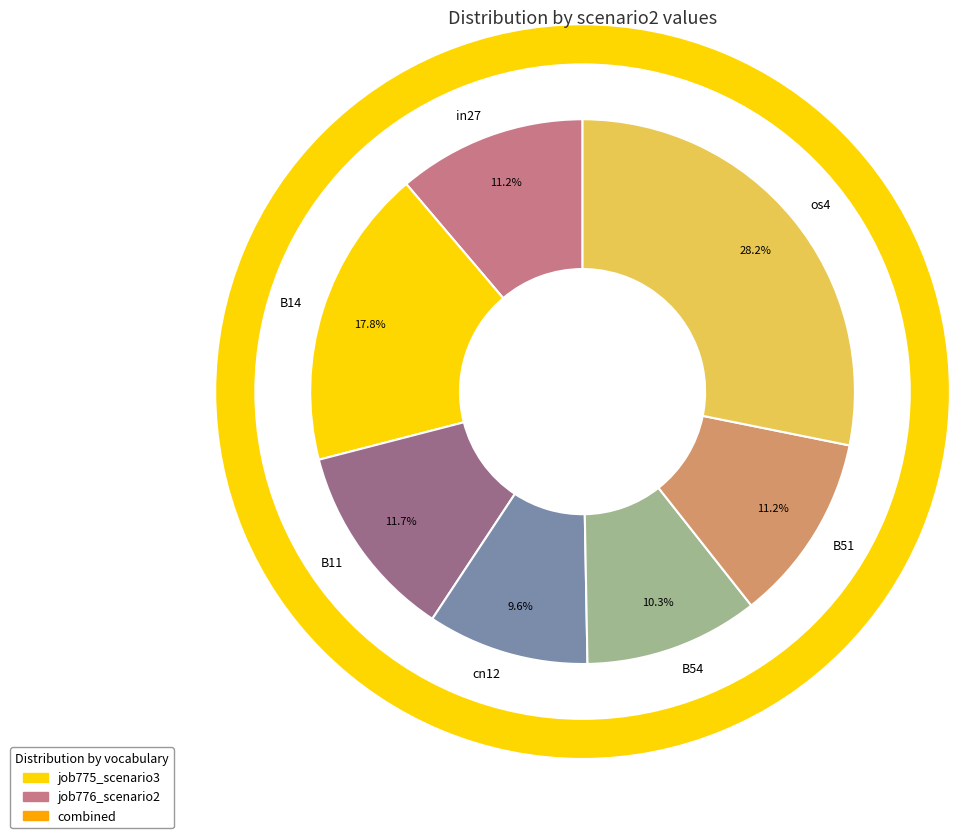

How many slices are in this pie chart?

7